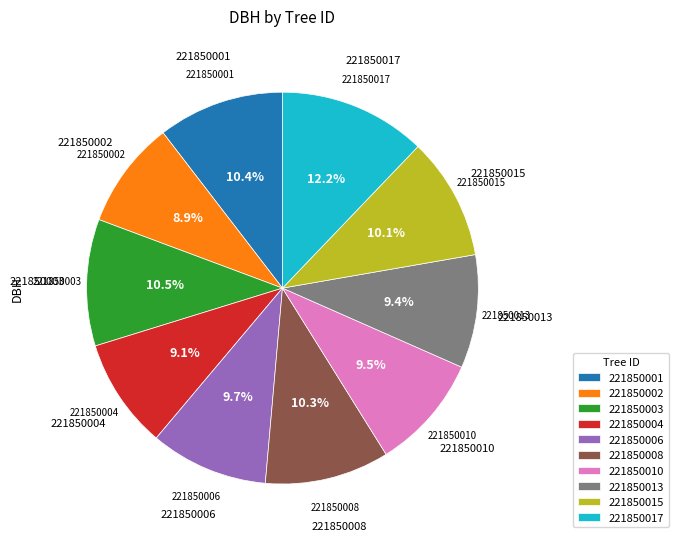

Approximately how many times larger is the value at 221850008 compared to 221850013?

1.1